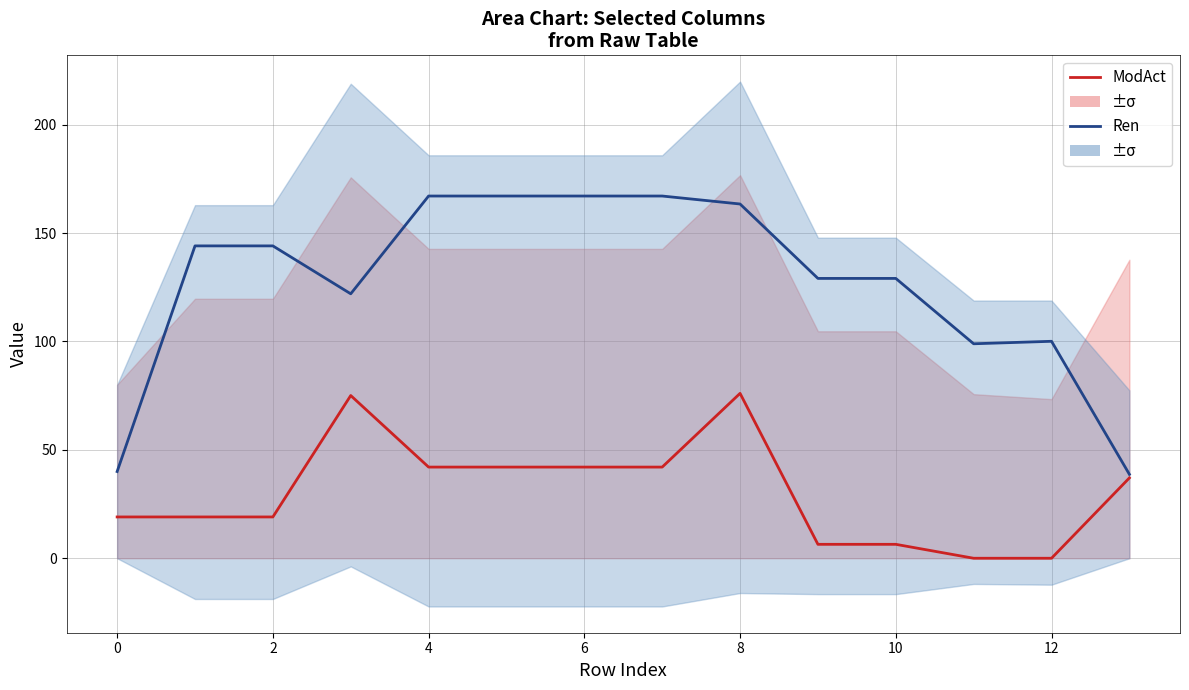

Which series has the largest range (max minus min)?

Ren